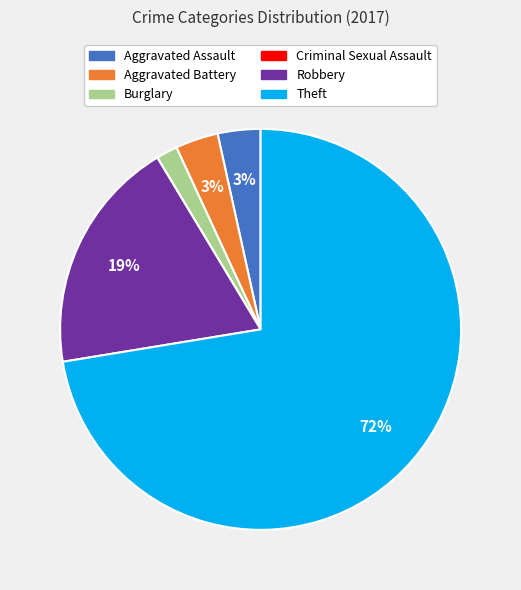

True or false: Aggravated Battery accounts for 3% of the total.

True